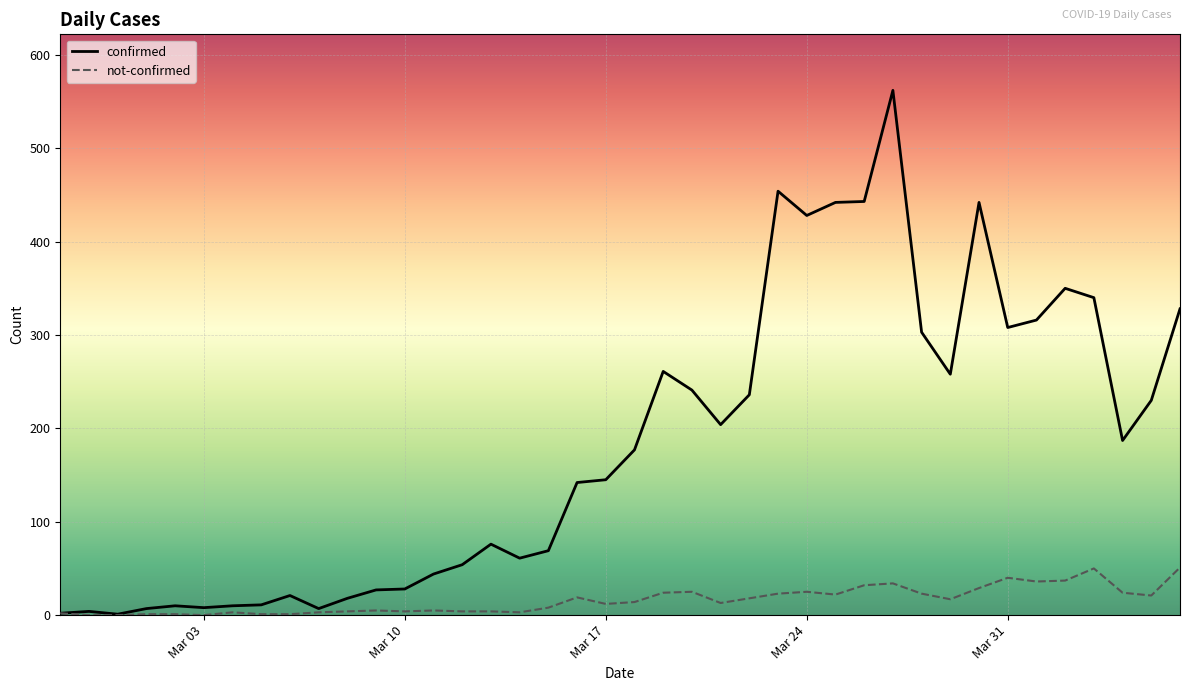

What is the maximum value shown in the chart?

562